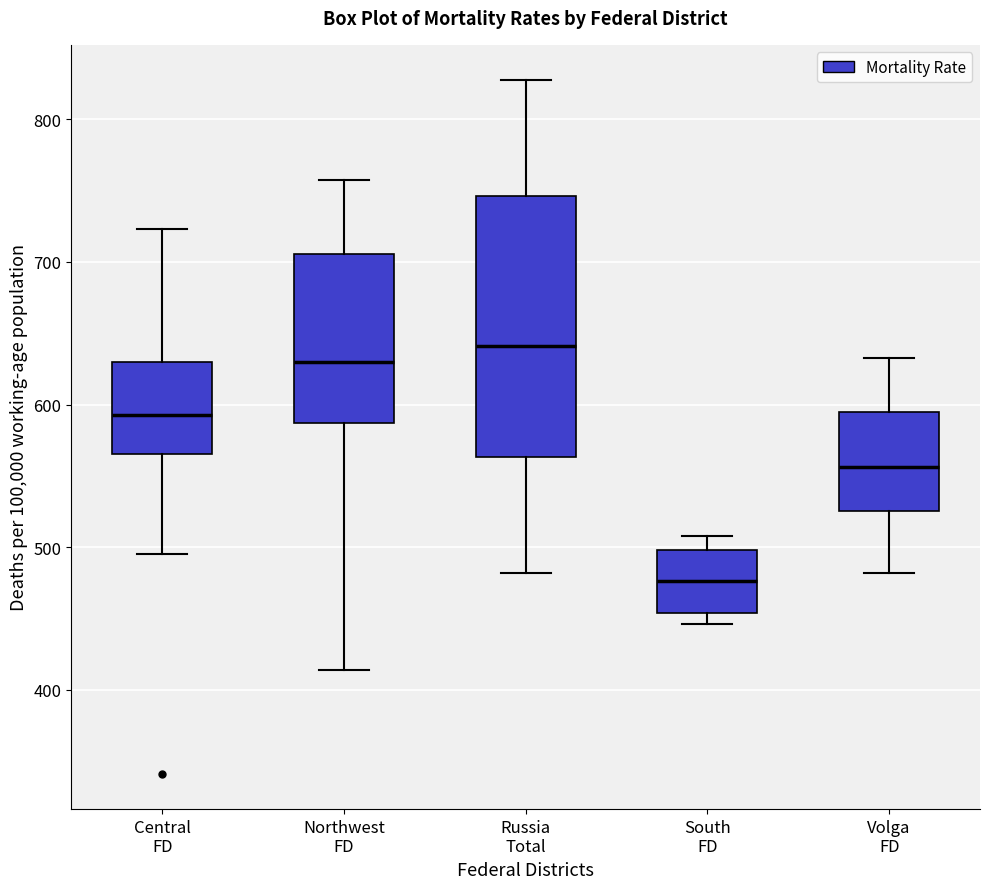

Reading left to right, read every box against the y-axis: the position of its median line, the range the box covers, and the ends of its whiskers. The values are not printed on the chart, so give them approximately, as read against the axis.

Central FD: median 590, box 570 to 630, whiskers 500 to 720
Northwest FD: median 630, box 590 to 710, whiskers 410 to 760
Russia Total: median 640, box 560 to 750, whiskers 480 to 830
South FD: median 480, box 450 to 500, whiskers 450 (just below the box's lower edge) to 510
Volga FD: median 560, box 530 to 600, whiskers 480 to 630